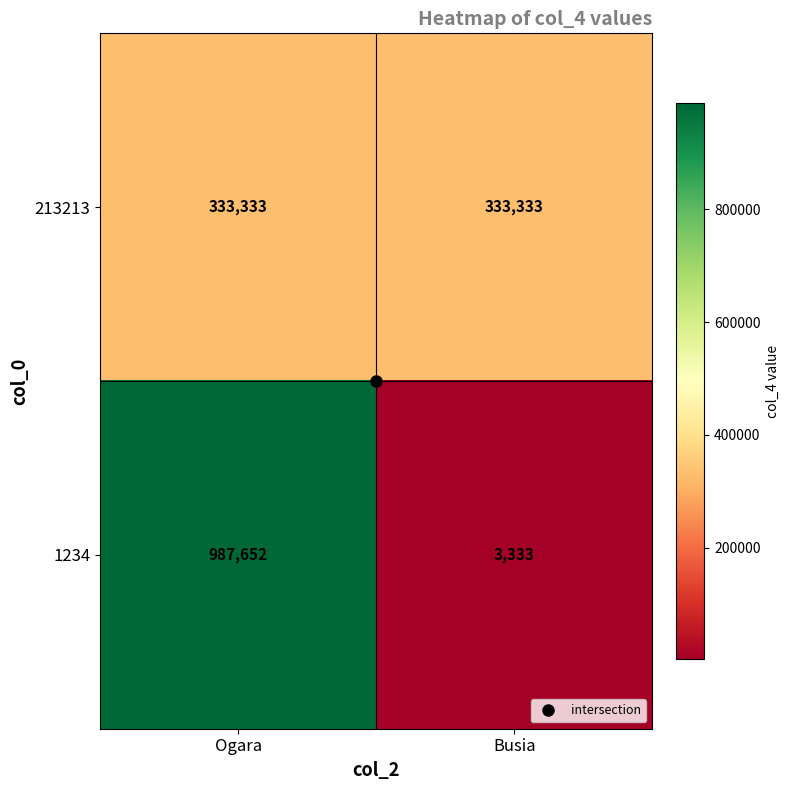

Which series has the largest total across all categories?

1234